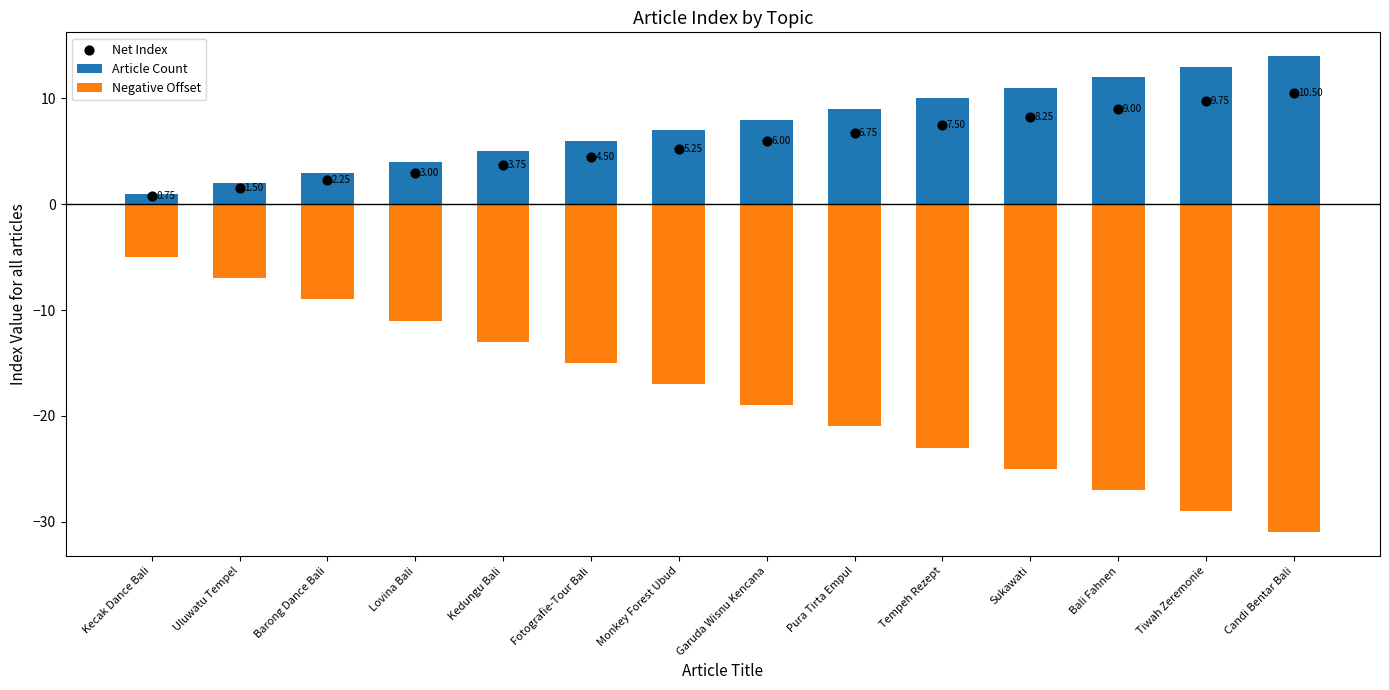

Which series contains the lowest Y value?

Negative Offset